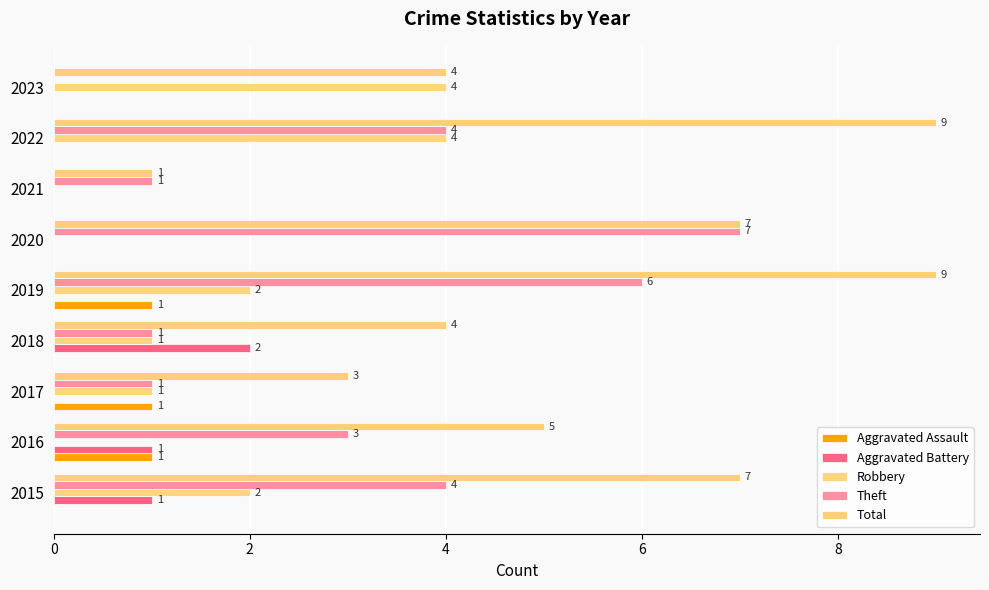

How many Aggravated Assault values are between 0 and 1?

9